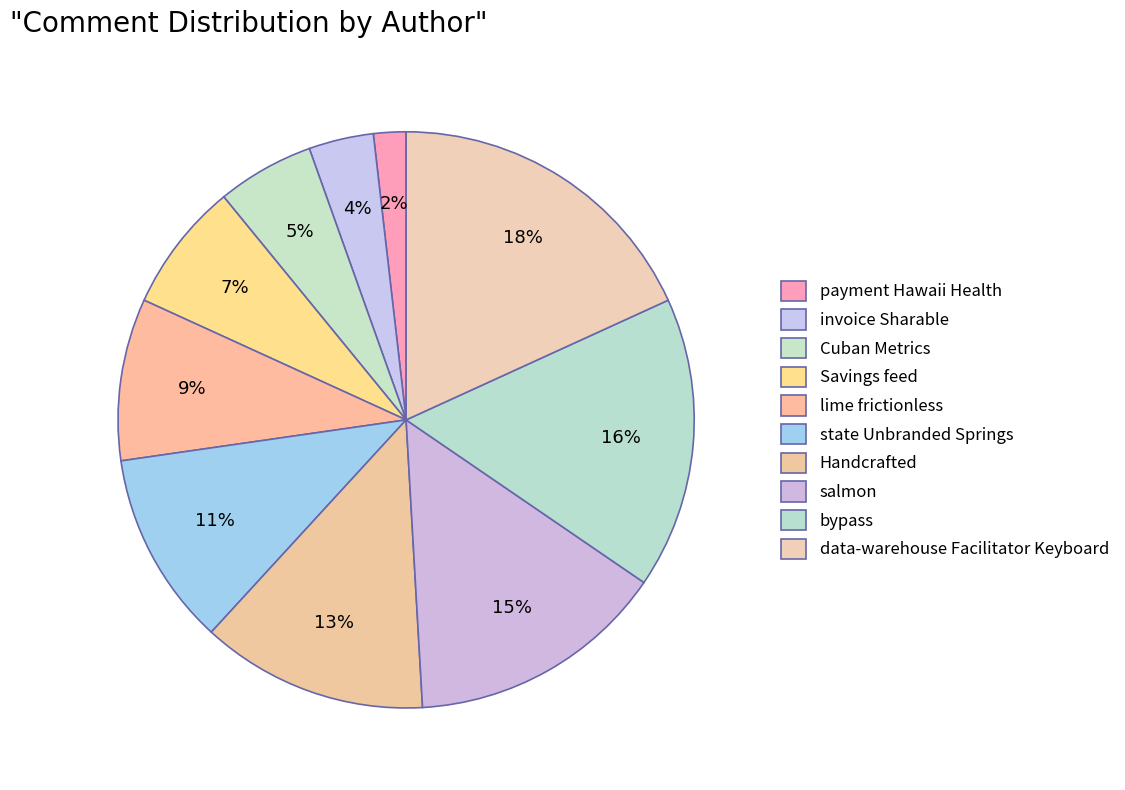

Does any single category account for the majority?

No